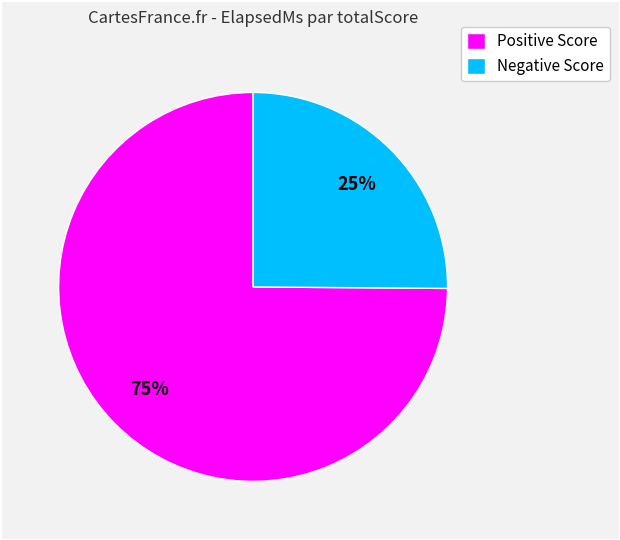

Do Negative Score and Positive Score together represent more than half of the pie?

Yes